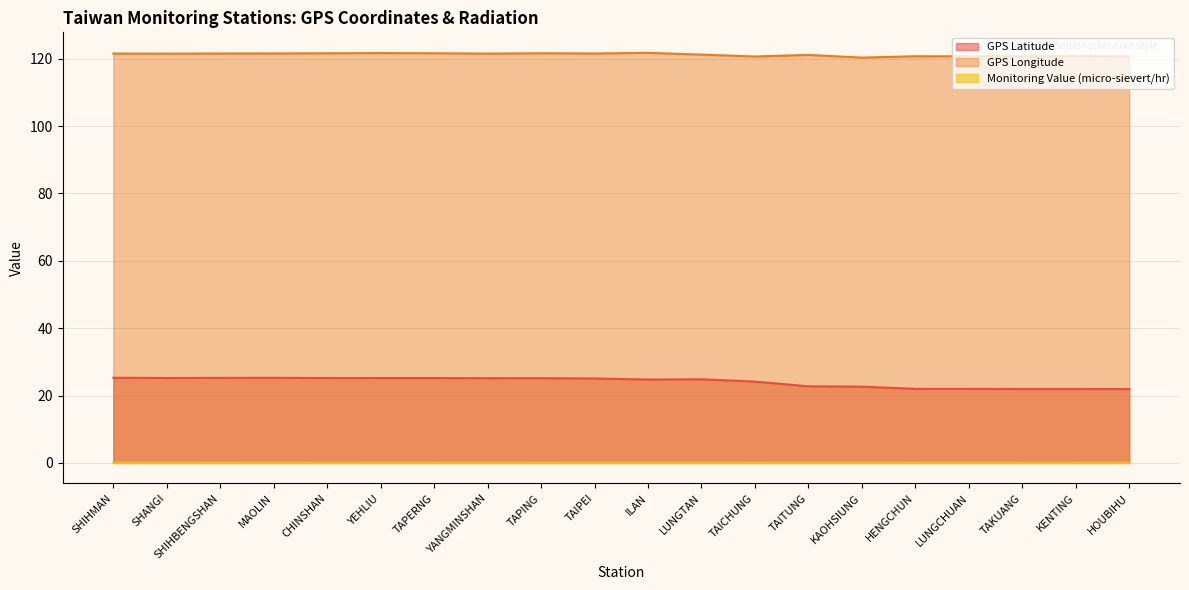

True or false: GPS Longitude has more than 1 interior local peaks.

True